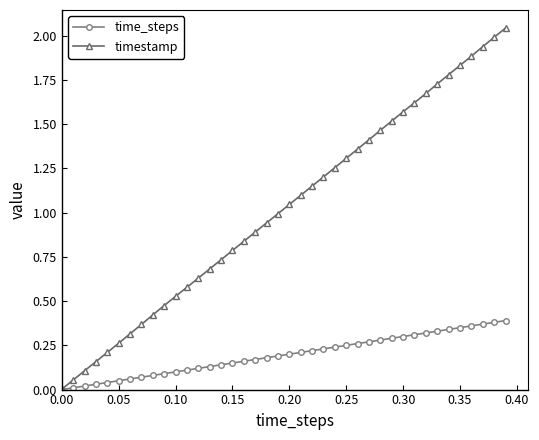

True or false: timestamp has more than 1 points higher than both neighbors.

False